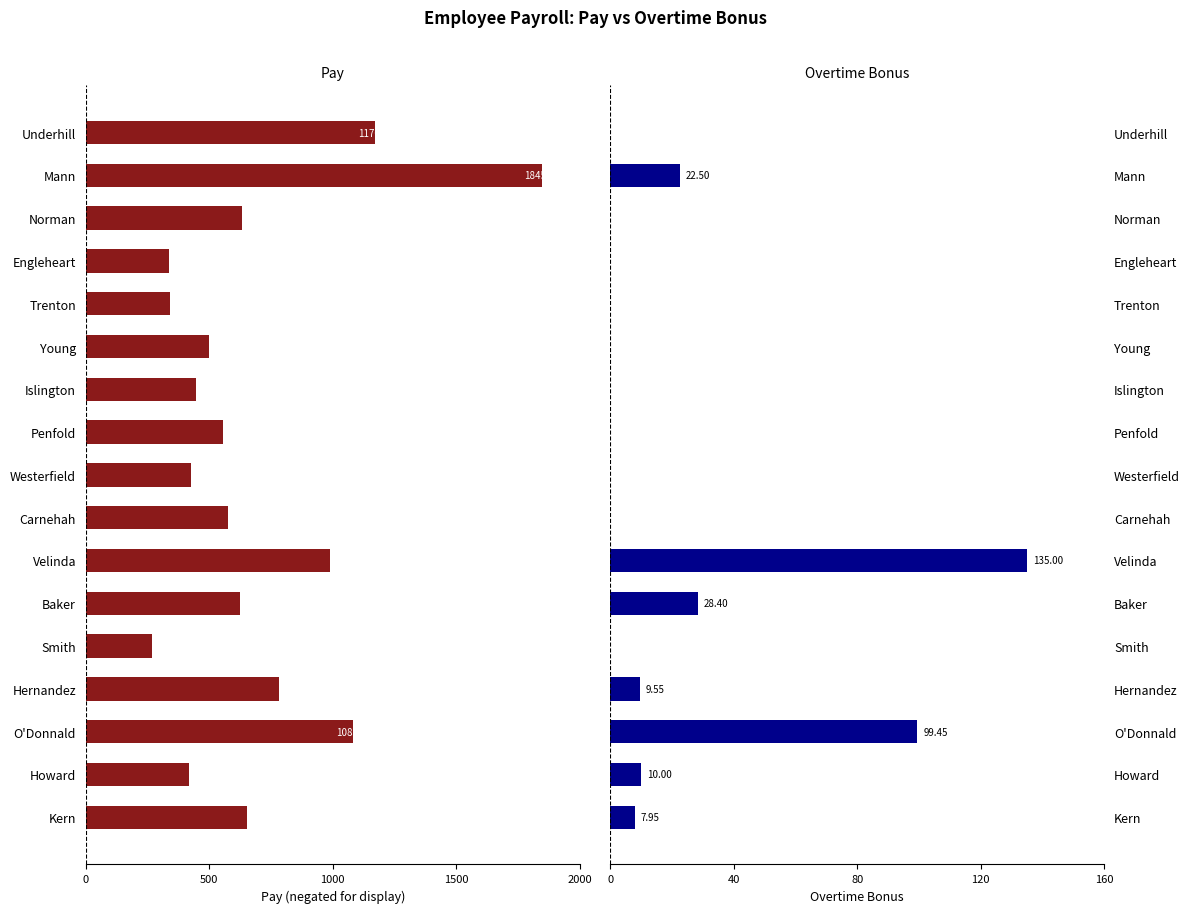

What position from the left is Westerfield?

9